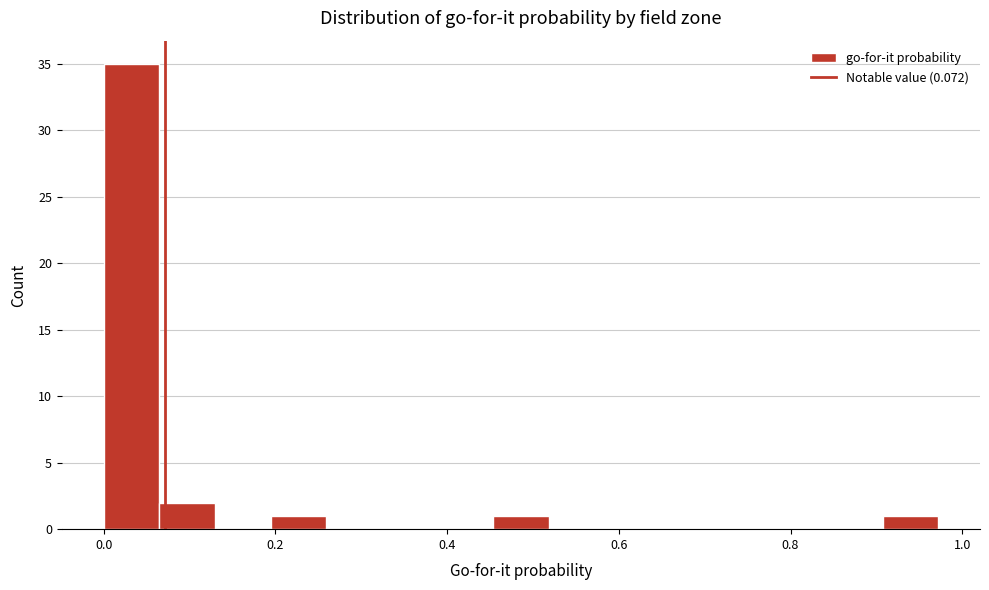

Read against the x-axis, roughly where is the centre of the tallest bar?

0.04